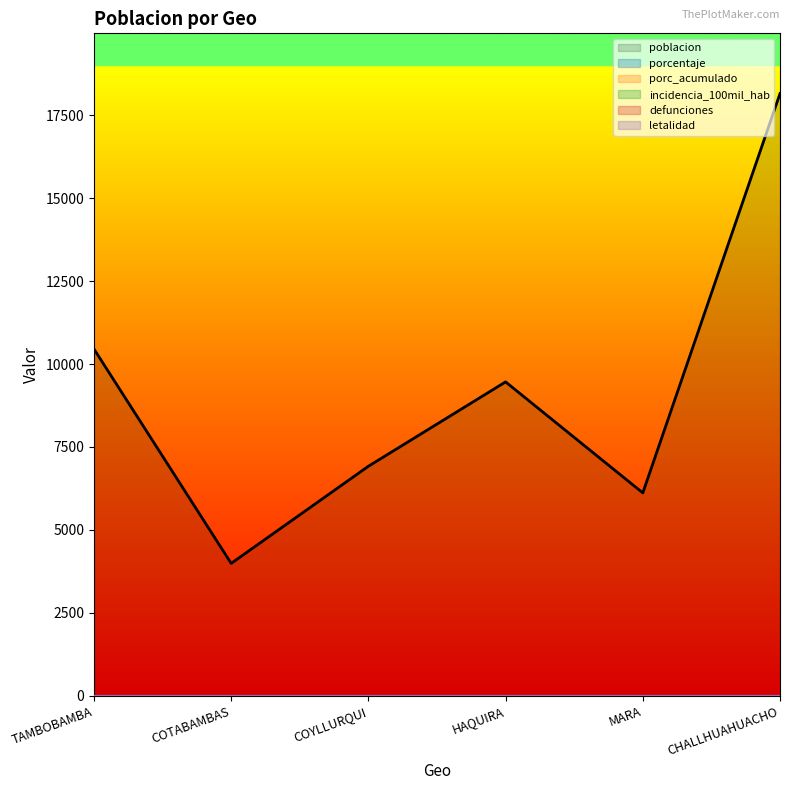

Reading right to left, what are all the values shown in this chart?

poblacion: CHALLHUAHUACHO=18156	MARA=6115	HAQUIRA=9462	COYLLURQUI=6918	COTABAMBAS=3990	TAMBOBAMBA=10453
porcentaje: CHALLHUAHUACHO=0	MARA=0	HAQUIRA=0	COYLLURQUI=0	COTABAMBAS=0	TAMBOBAMBA=0
porc_acumulado: CHALLHUAHUACHO=0	MARA=0	HAQUIRA=0	COYLLURQUI=0	COTABAMBAS=0	TAMBOBAMBA=0
incidencia_100mil_hab: CHALLHUAHUACHO=0	MARA=0	HAQUIRA=0	COYLLURQUI=0	COTABAMBAS=0	TAMBOBAMBA=0
defunciones: CHALLHUAHUACHO=0	MARA=0	HAQUIRA=0	COYLLURQUI=0	COTABAMBAS=0	TAMBOBAMBA=0
letalidad: CHALLHUAHUACHO=0	MARA=0	HAQUIRA=0	COYLLURQUI=0	COTABAMBAS=0	TAMBOBAMBA=0